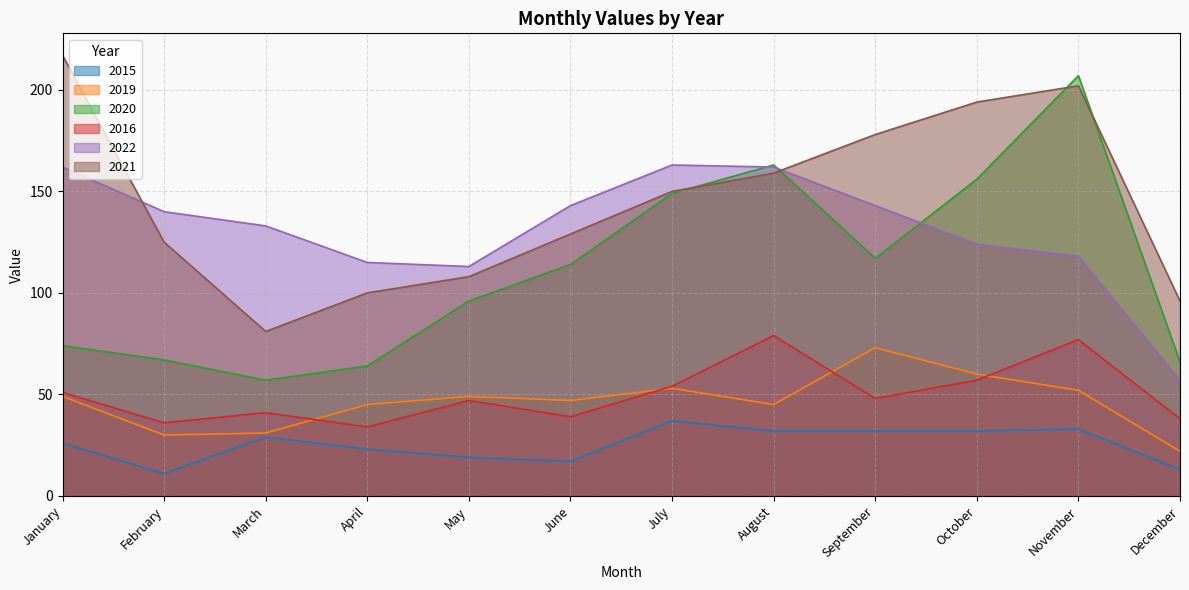

What is the approximate value of 2020 at December?

66